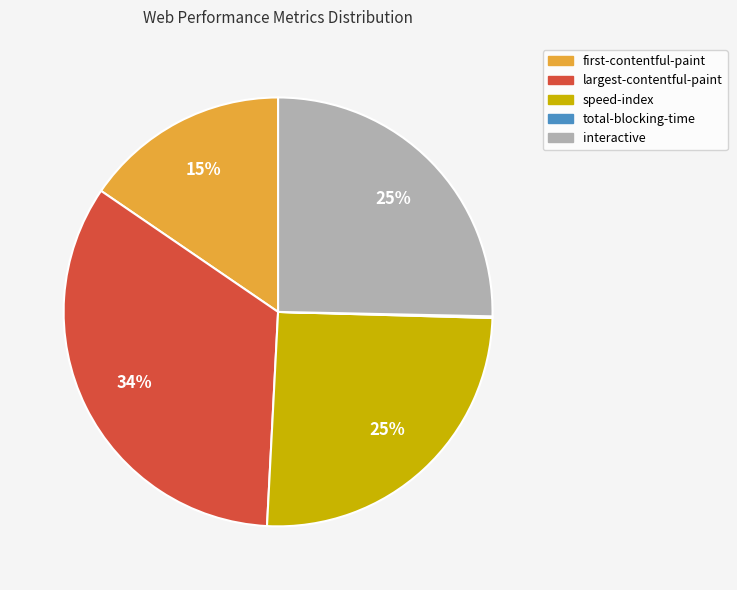

Is there a majority slice in this chart?

No